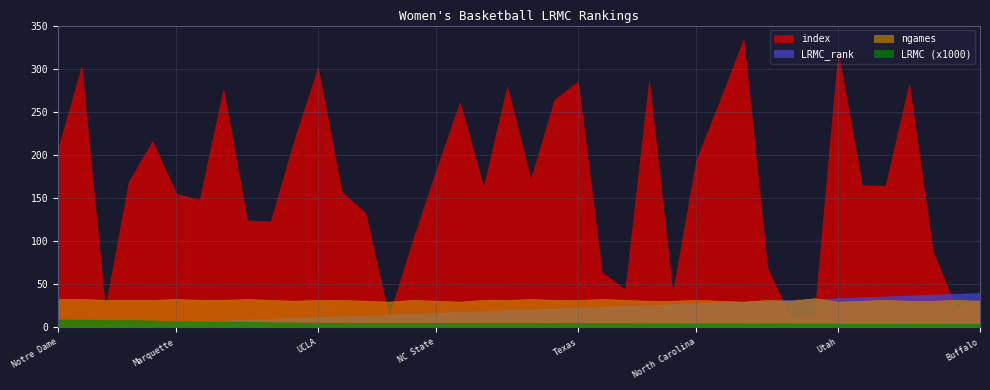

Is the value of LRMC_rank at Louisville greater than the value of index at South Carolina?

No